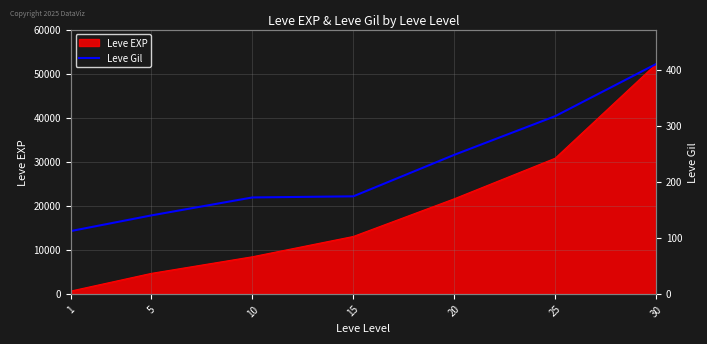

List the labels in order of Leve EXP value, largest first.

30, 25, 20, 15, 10, 5, 1